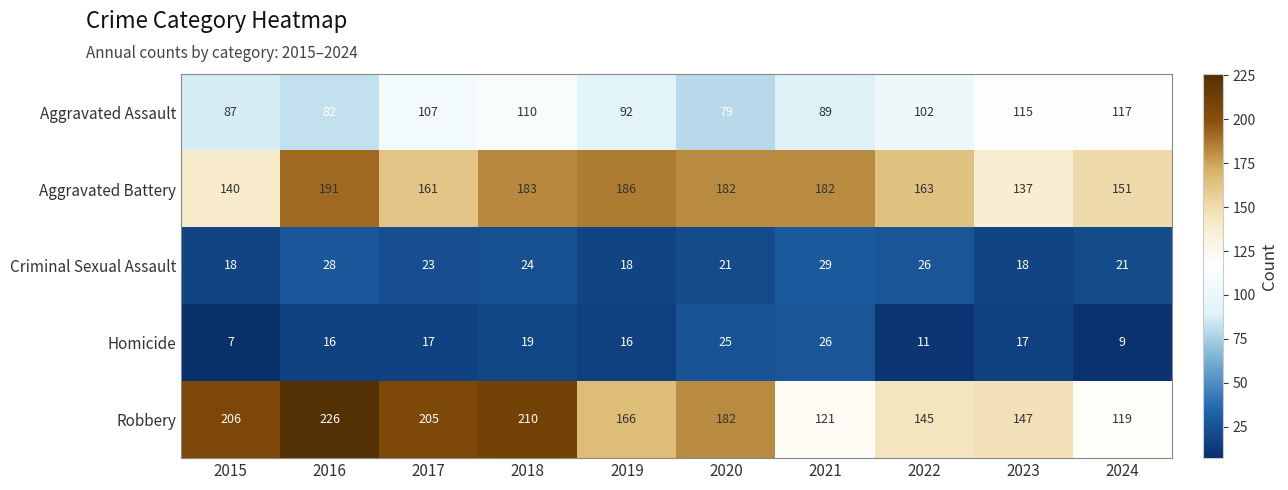

List the series in order of their peak value, lowest first.

Homicide, Criminal Sexual Assault, Aggravated Assault, Aggravated Battery, Robbery